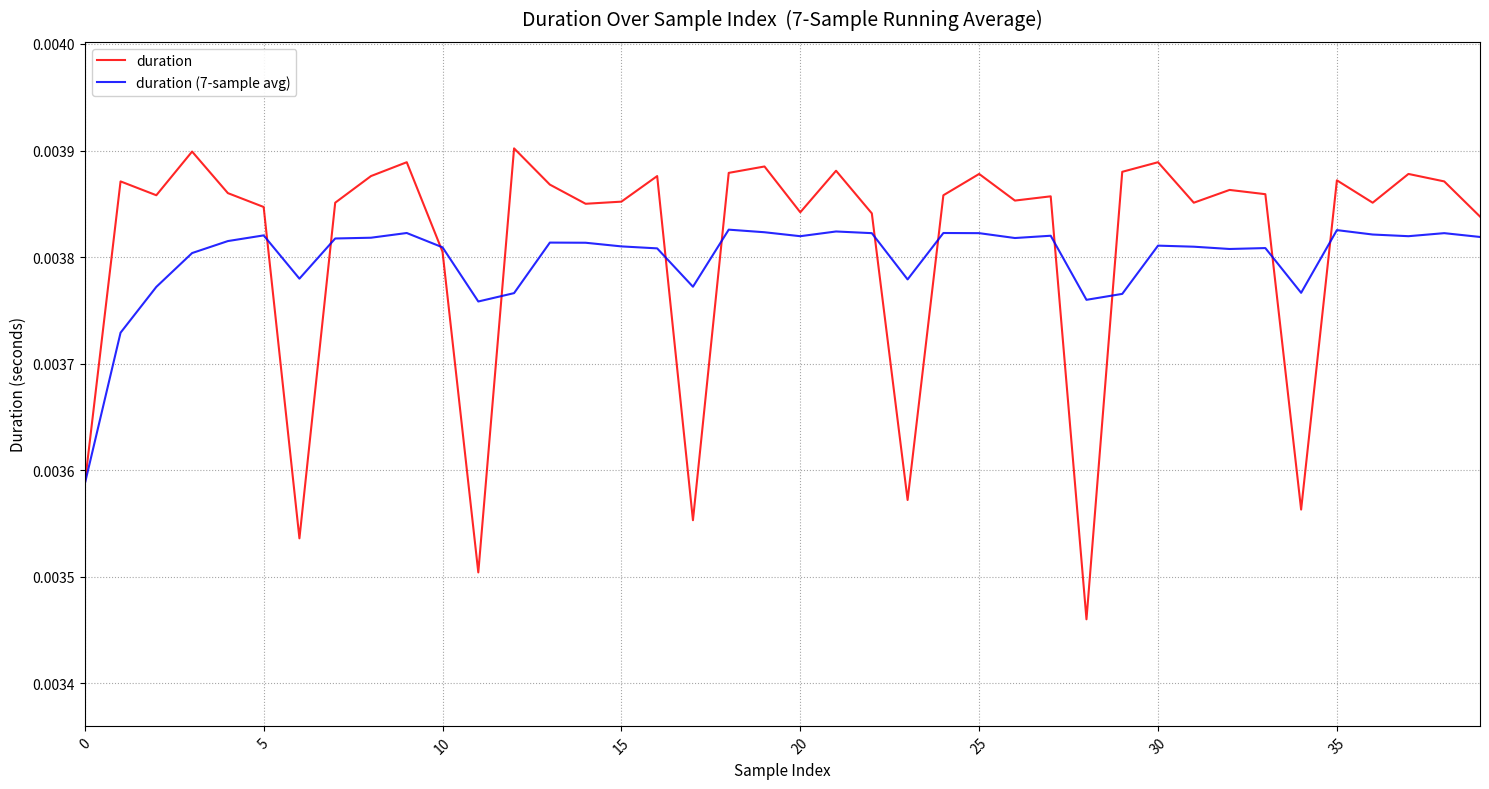

True or false: duration (7-sample avg) and duration cross at least once.

True